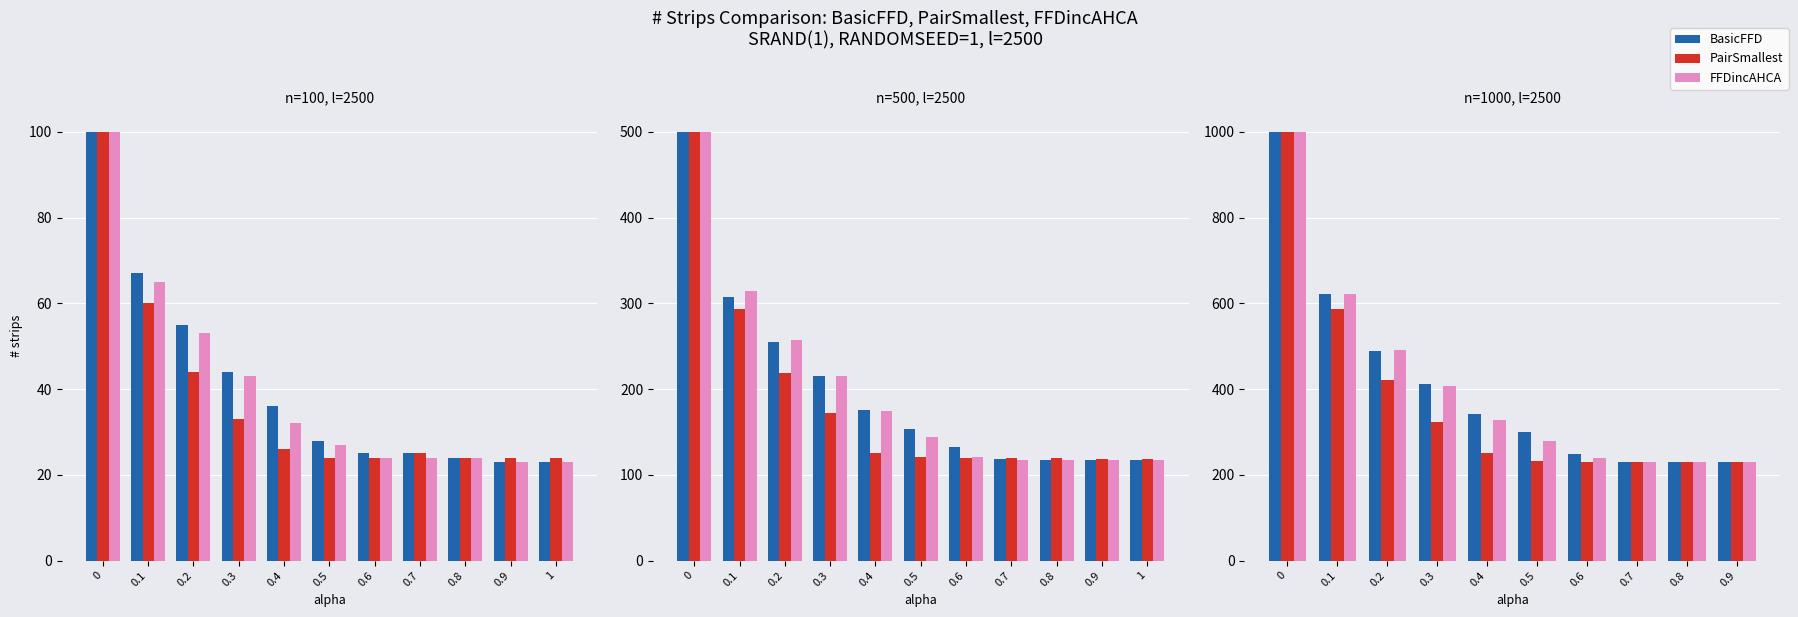

Which series changed the most between 0.2 and 0.6?

FFDincAHCA